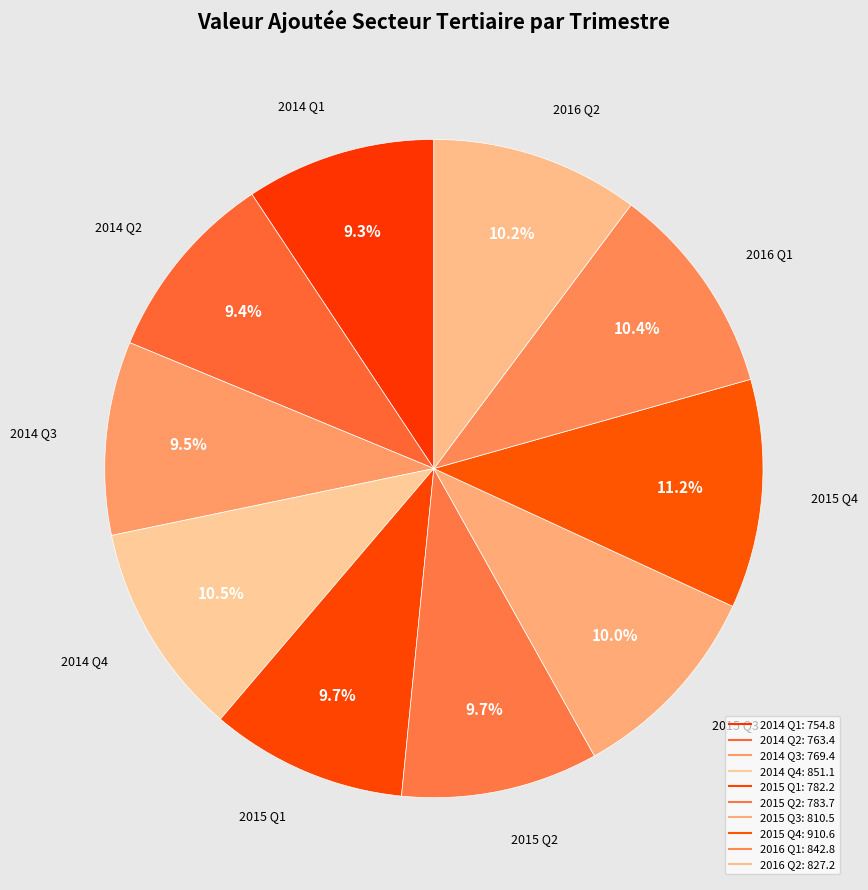

How many segments does this pie chart have?

10